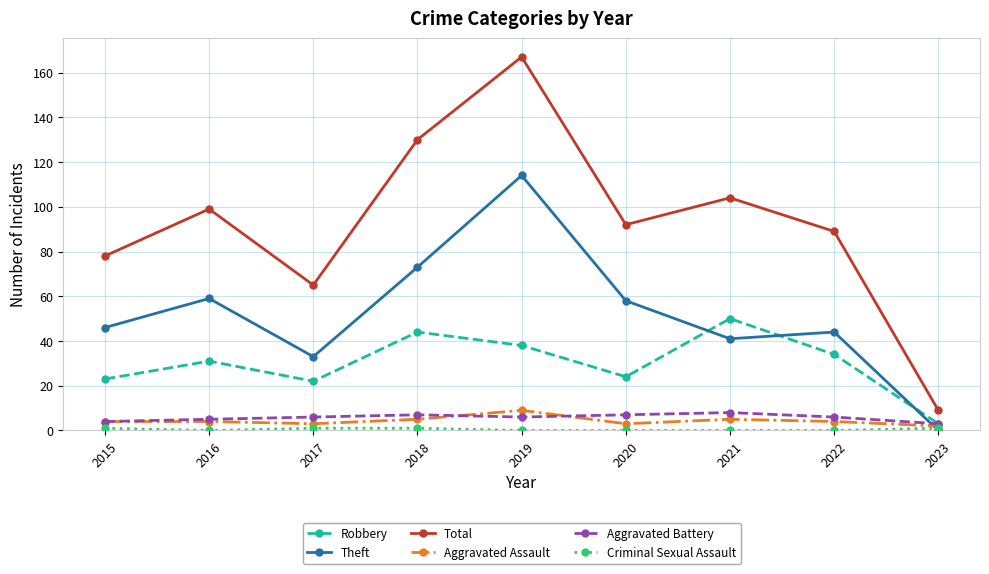

What is the total value across all series at 2023?

18